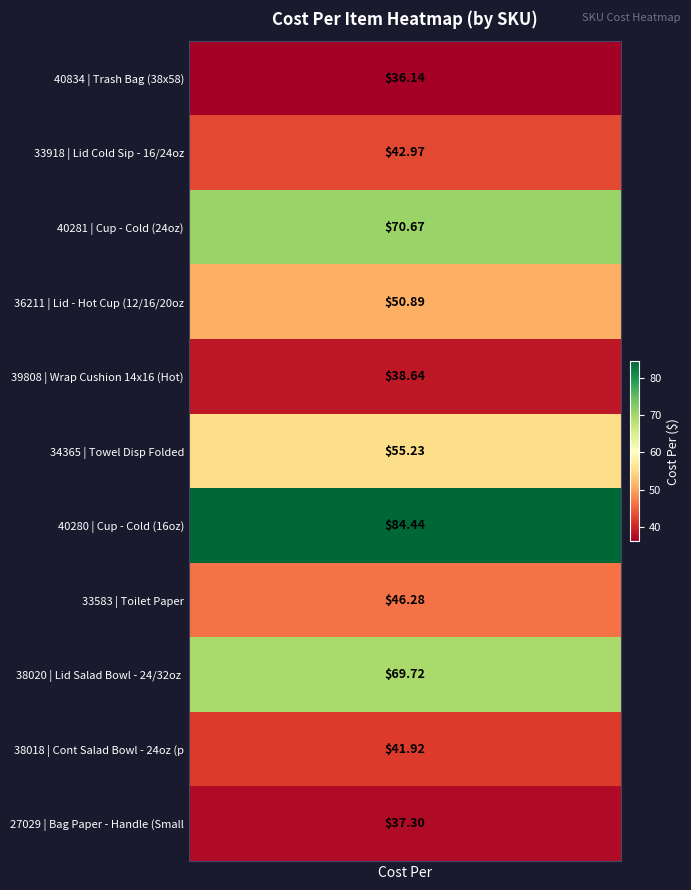

What is the smallest value displayed?

36.1